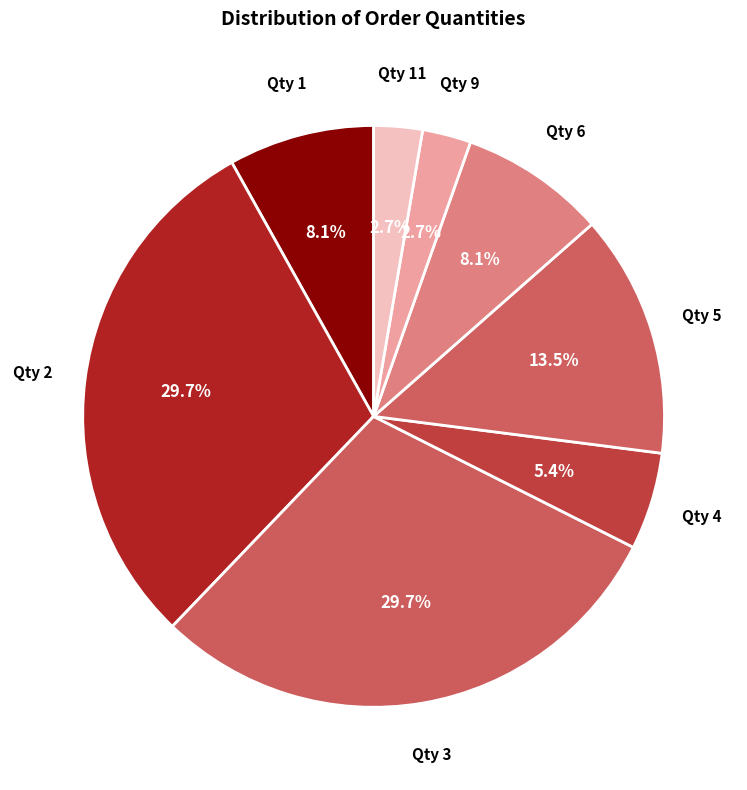

Does any single category account for the majority?

No